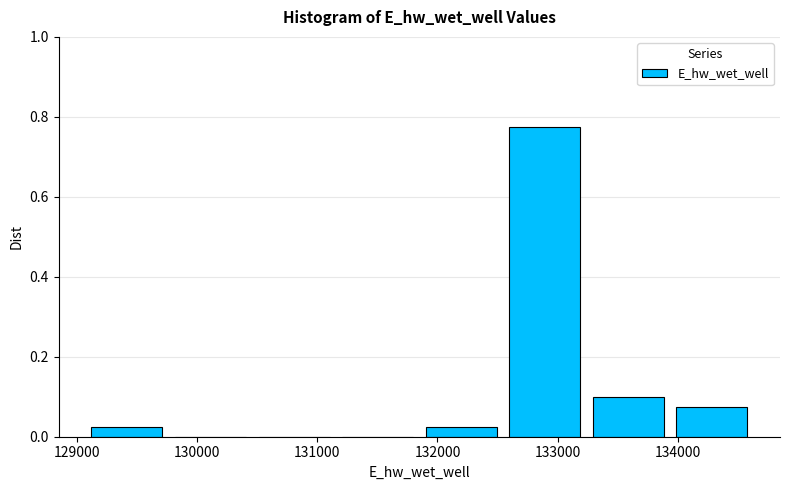

Reading left to right, list every bar in this chart as the range it spans on the x-axis followed by its height. Neither the bar edges nor the heights are printed on the chart, so give them approximately, as read against the axes.

129100 to 129800: 0.02
129800 to 130500: 0
130500 to 131200: 0
131200 to 131800: 0
131800 to 132500: 0.02
132500 to 133200: 0.78
133200 to 133900: 0.10
133900 to 134600: 0.08